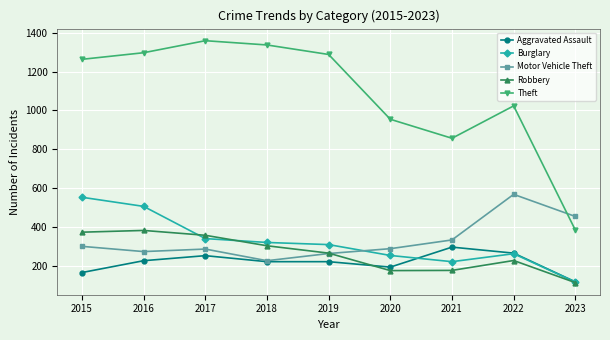

Where is the first local minimum for Theft?

2021